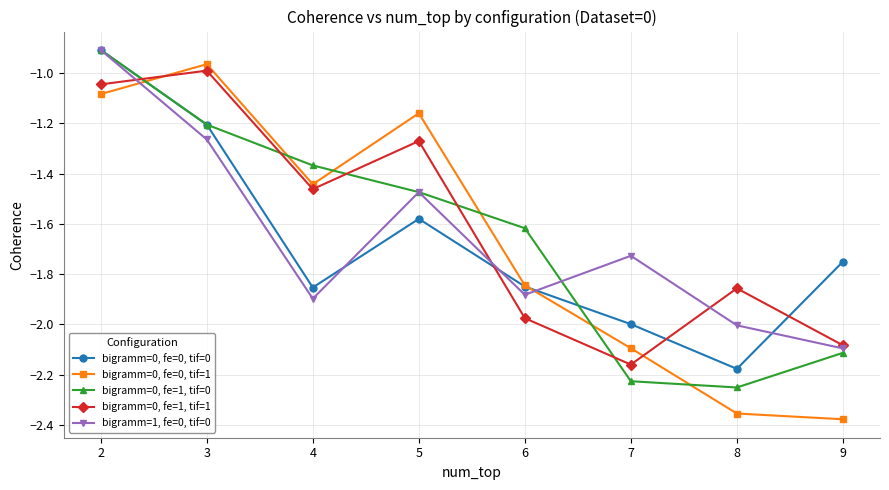

What is the maximum value shown in the chart?

-0.9